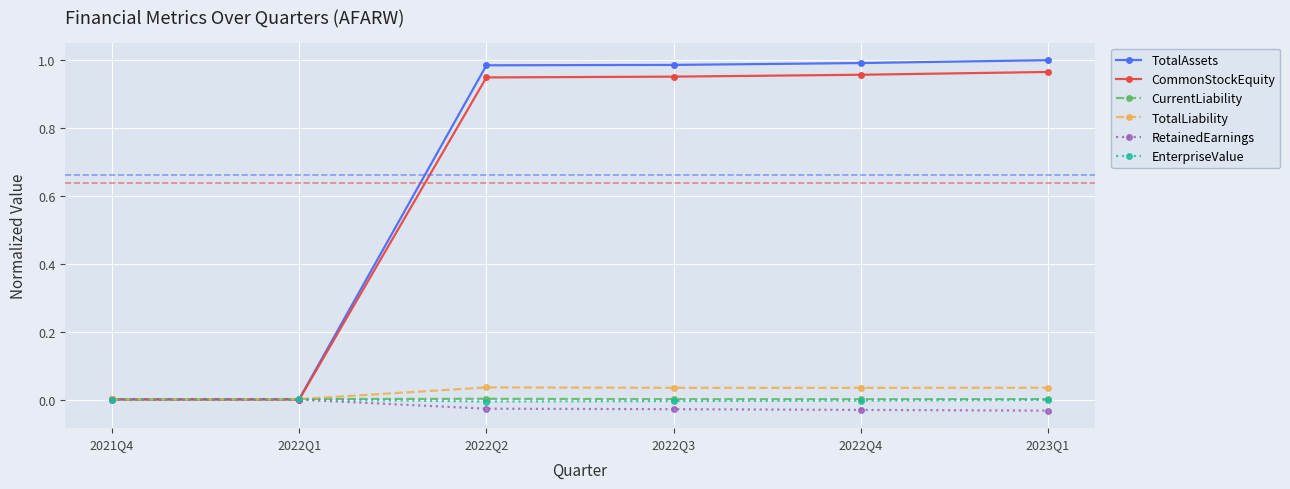

Is it true that TotalAssets equals 1.0 at 2023Q1?

True